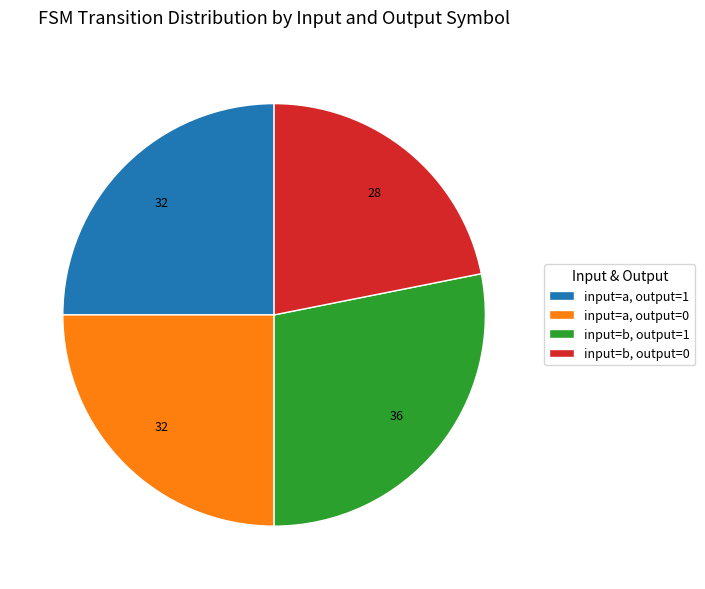

Between input=b, output=1 and input=a, output=1, which is larger?

input=b, output=1